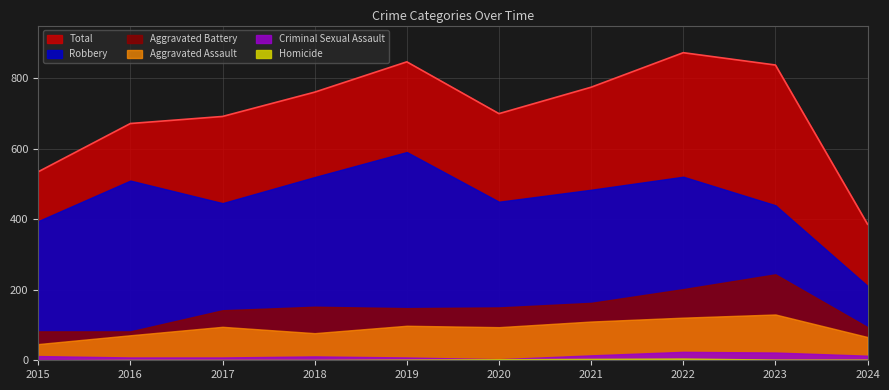

List the labels in order of Robbery value, largest first.

2019, 2022, 2018, 2016, 2021, 2020, 2017, 2023, 2015, 2024